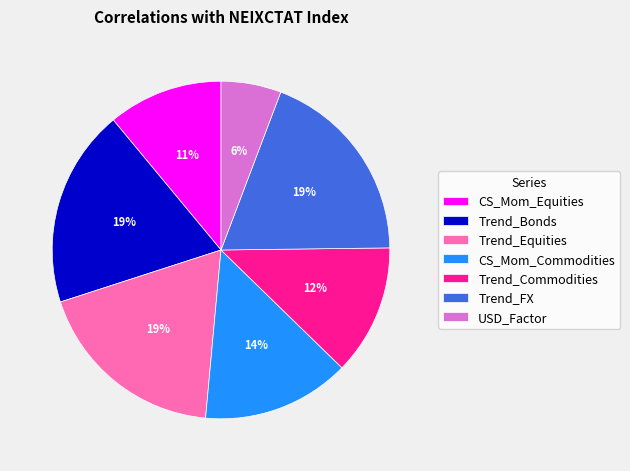

To the nearest percent, what percentage of the pie is USD_Factor?

6%